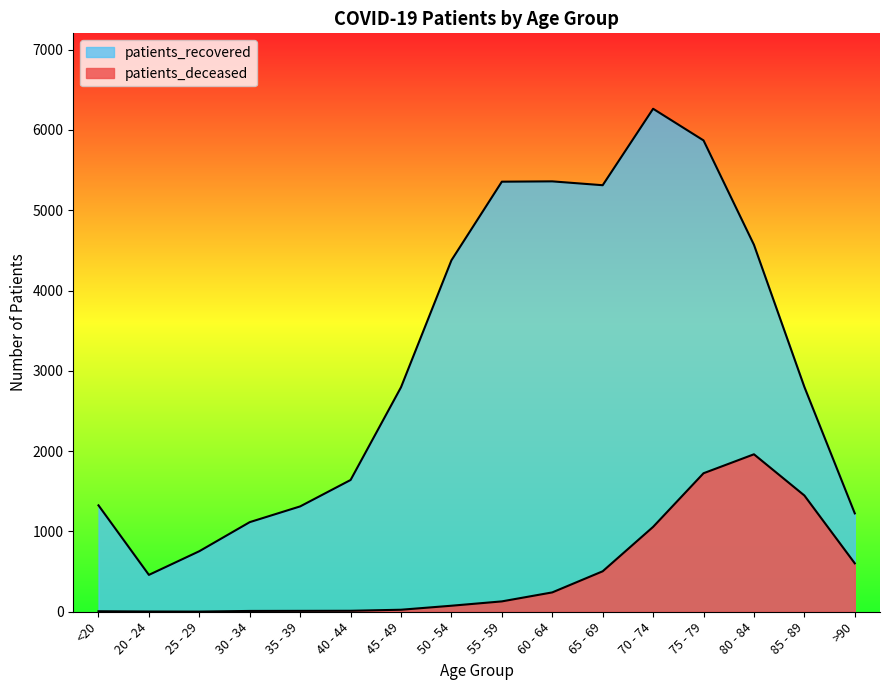

Which has a higher value, 50 - 54 or >90?

>90